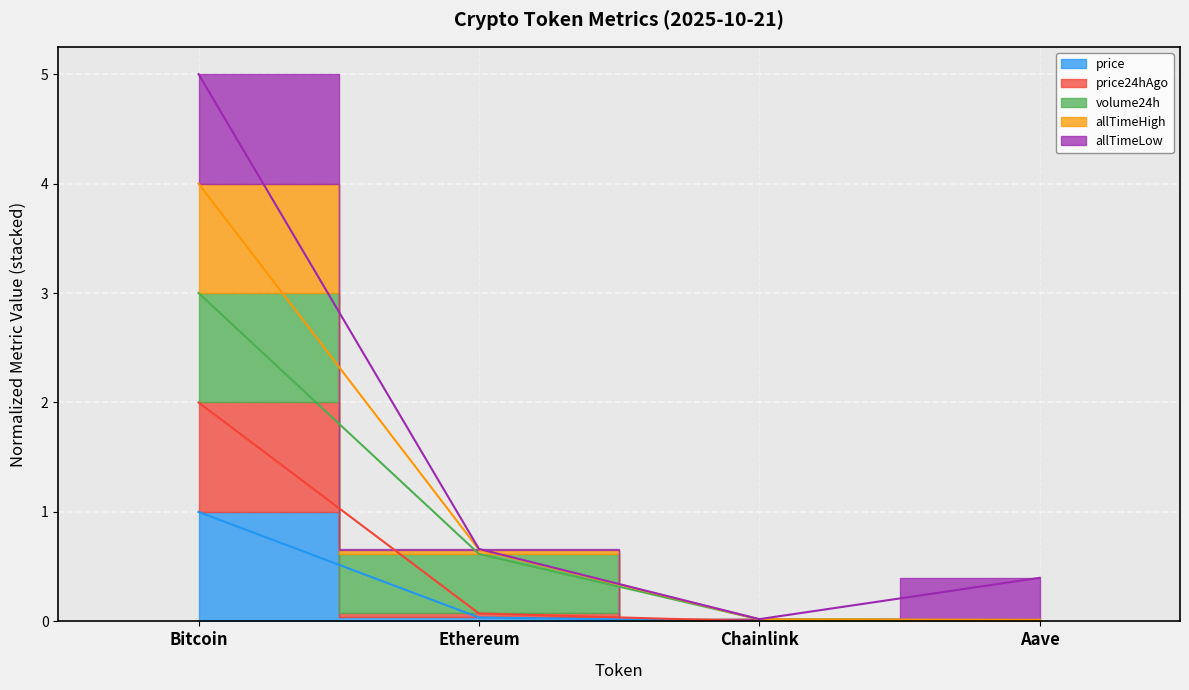

At Chainlink, list the series in order from largest to smallest.

allTimeHigh, price24hAgo, price